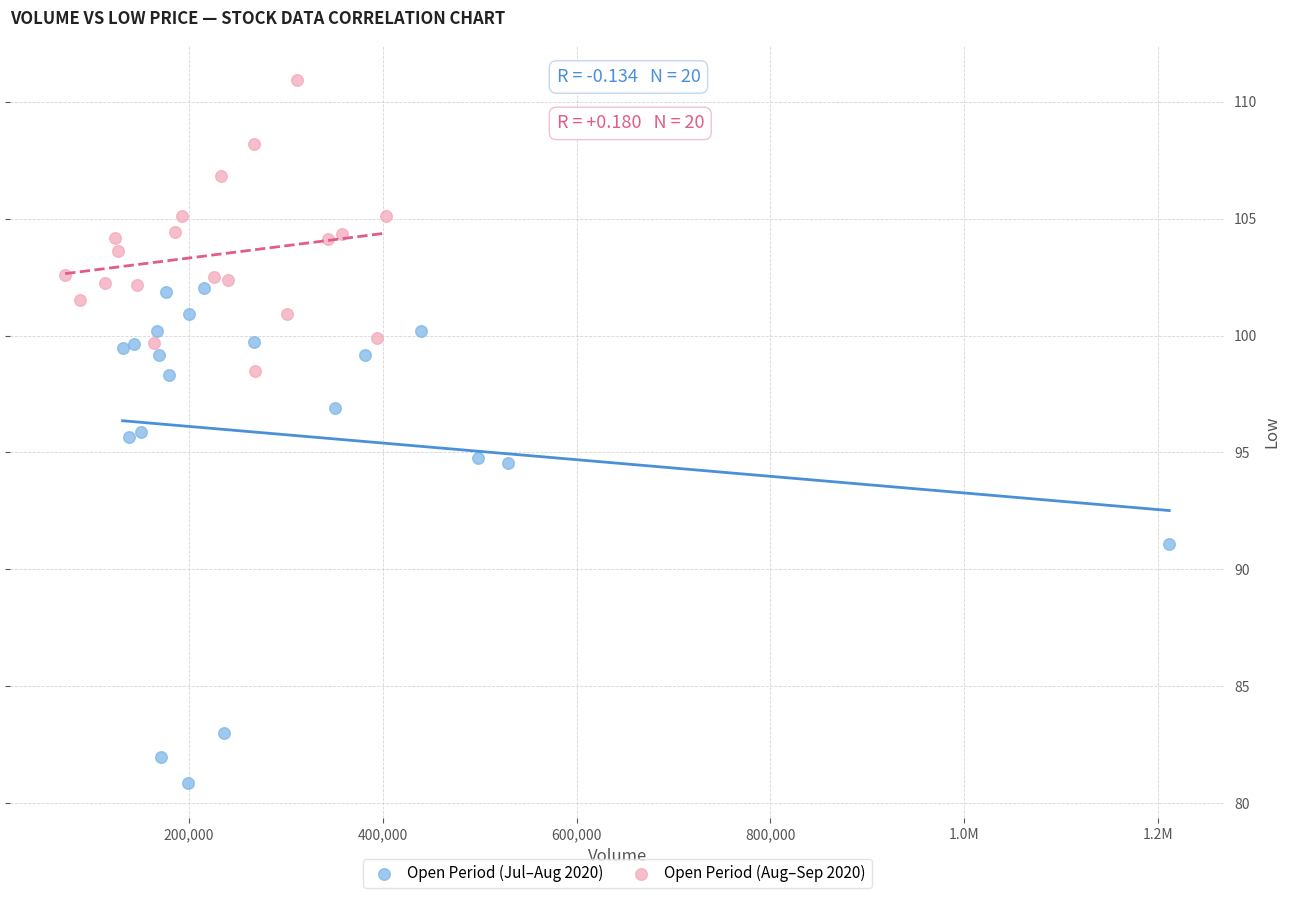

What are all the series names shown in the legend?

Open Period (Jul–Aug 2020), Open Period (Aug–Sep 2020)